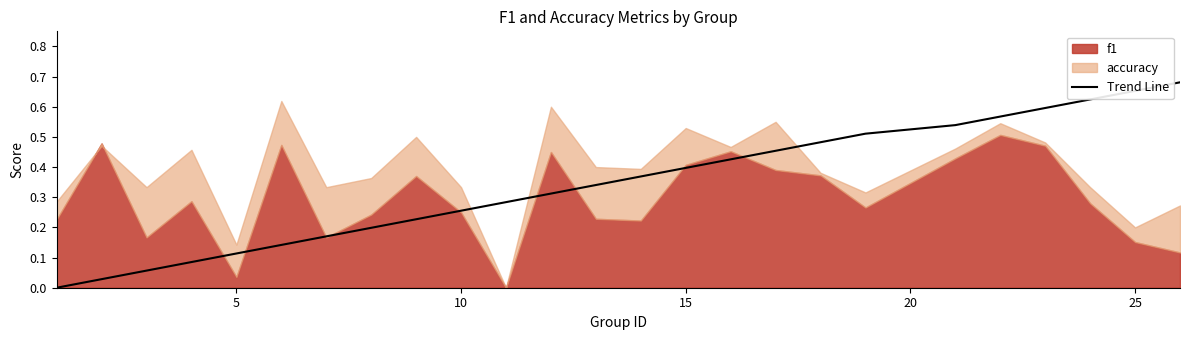

Does the chart have visible grid lines?

No